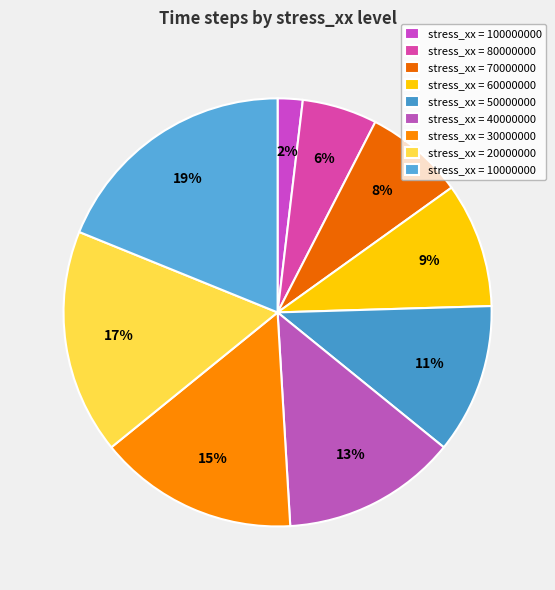

How many segments does this pie chart have?

9